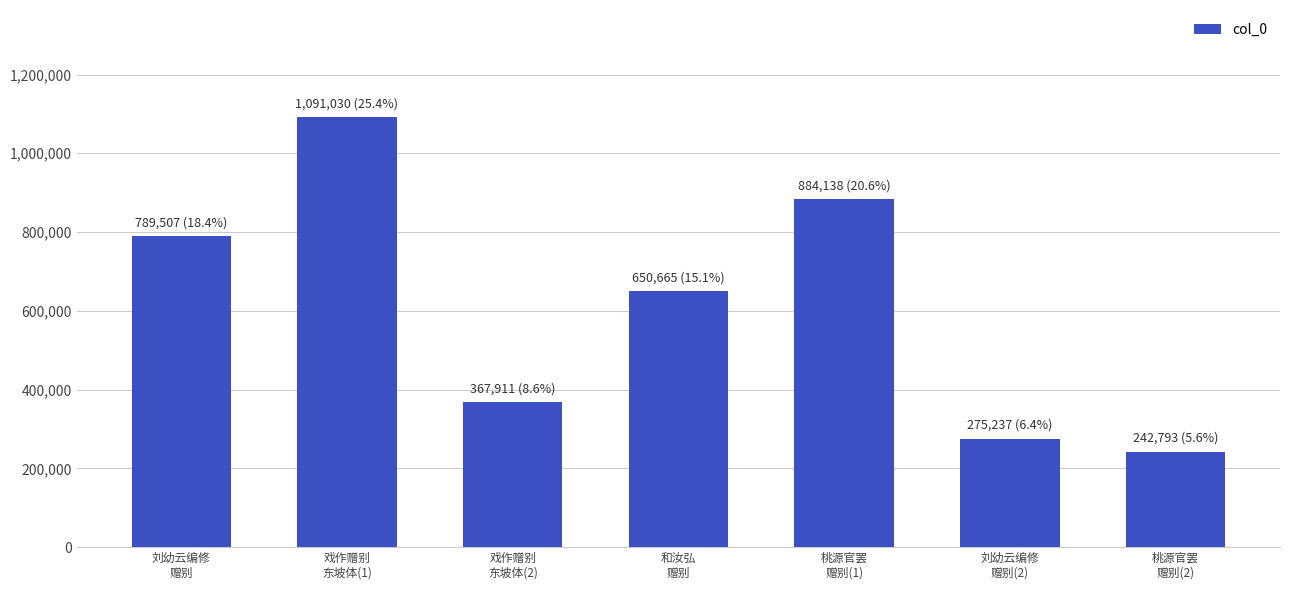

At which label is the value closest to 666911?

和汝弘
赠别